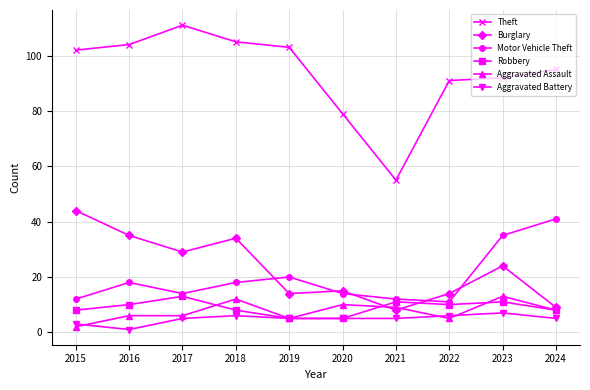

What is the difference between the highest and lowest values at 2017?

106